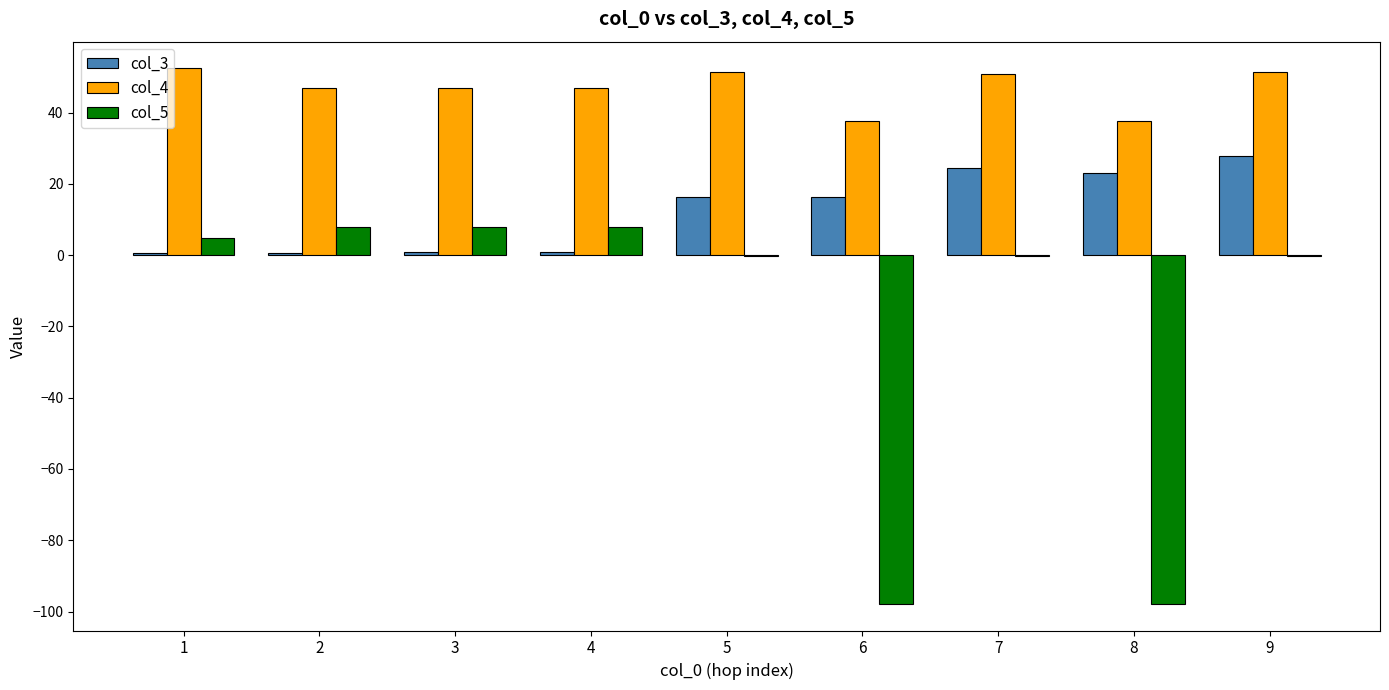

What is the total value across all series at 8?

-36.9